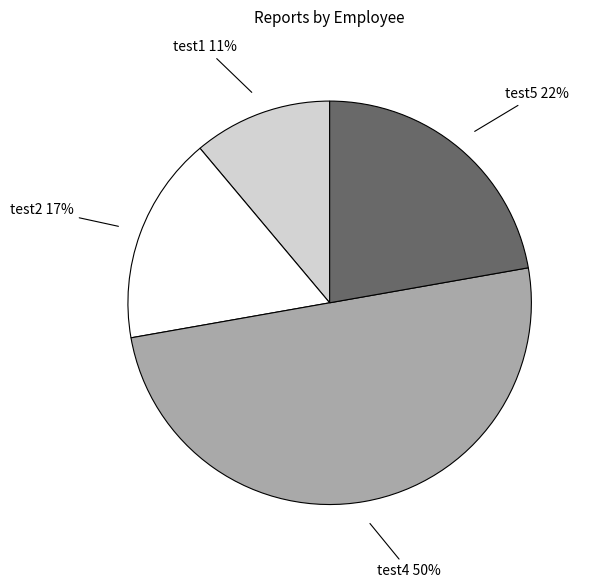

To the nearest percent, what is the difference between the largest and smallest slice percentages?

39%